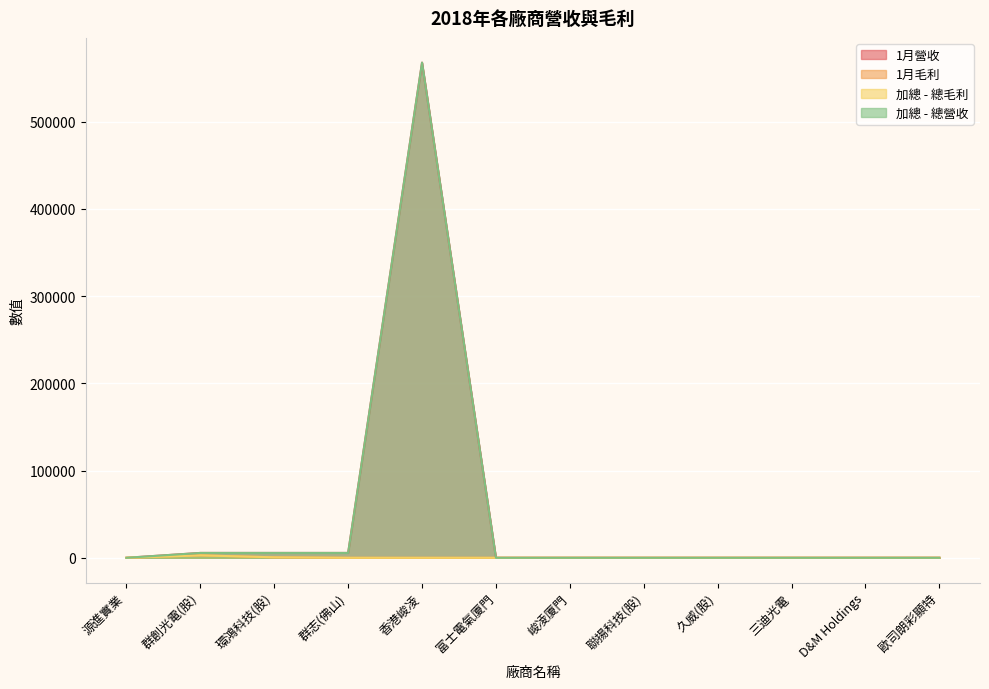

True or false: 加總 - 總營收 and 1月營收 intersect in this chart.

False